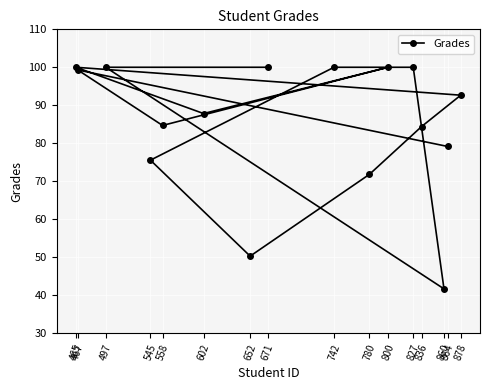

Which category has the lowest value across all series?

860